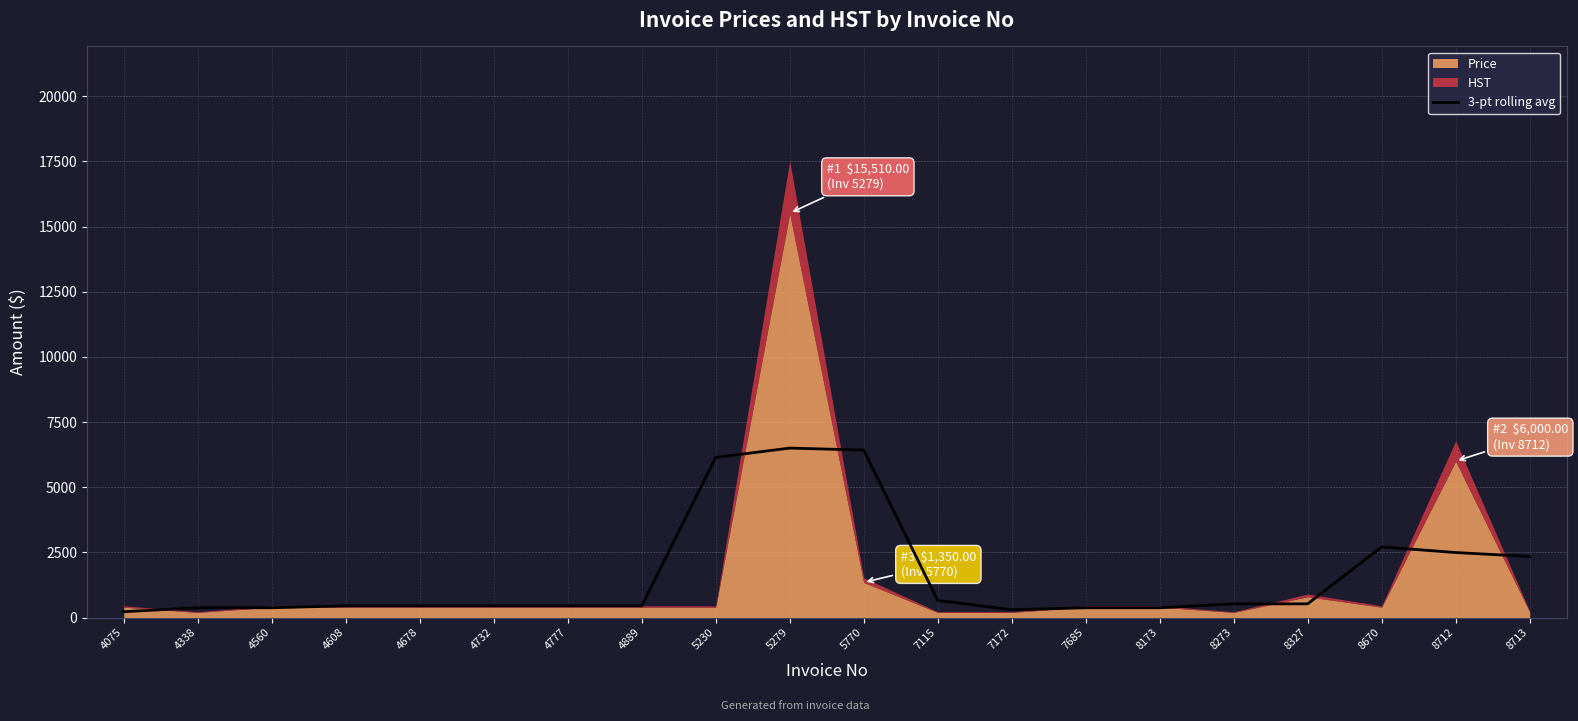

Where does the data first go above 452?

5230